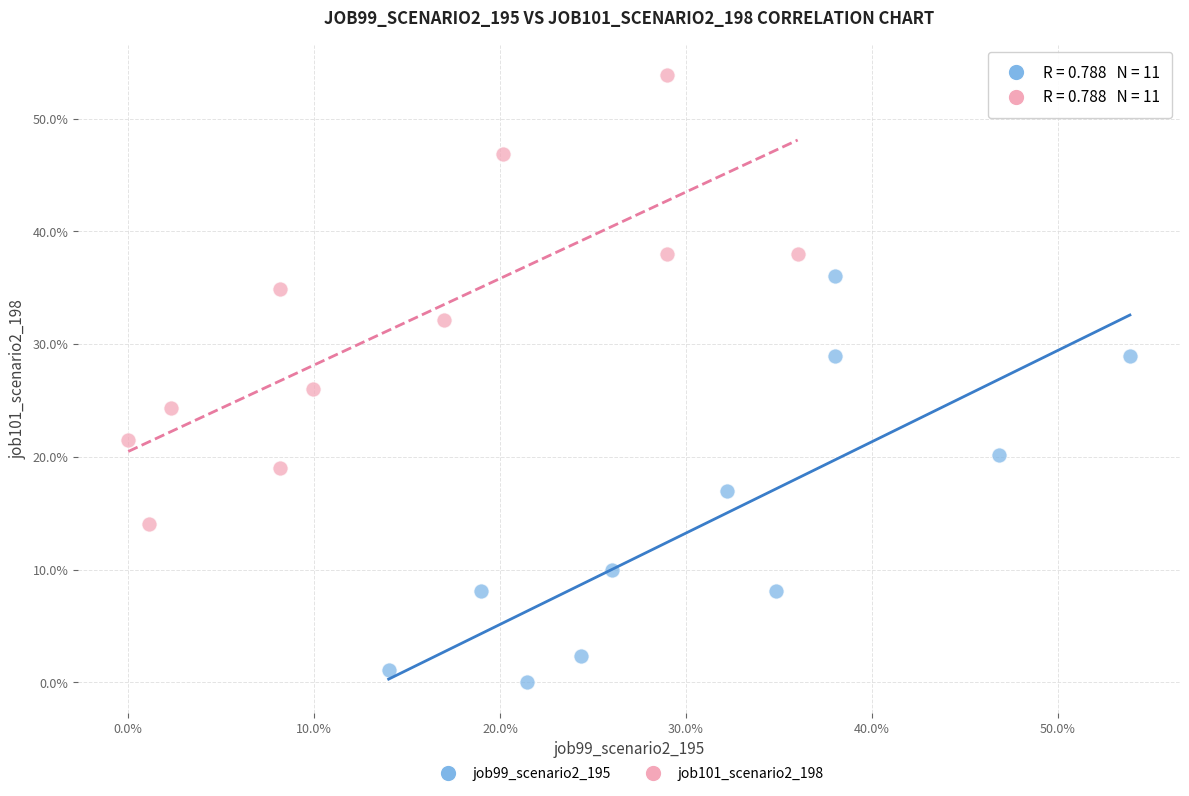

Which series reaches the maximum Y coordinate?

job101_scenario2_198